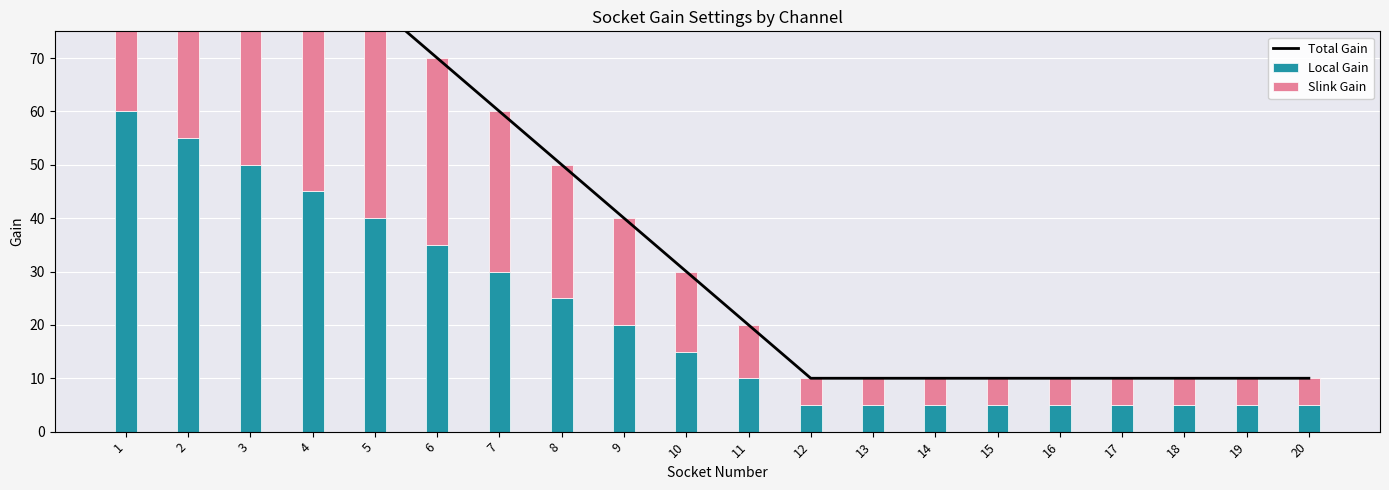

True or false: Local Gain has a value of 3 at 19.

False